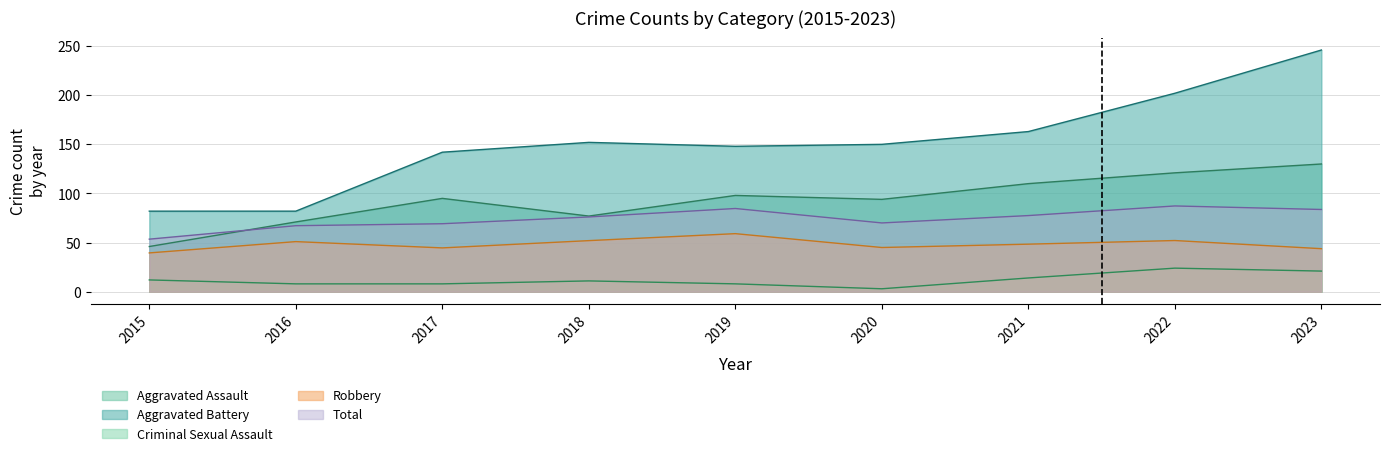

Which category has the highest value in the Criminal Sexual Assault series?

2022